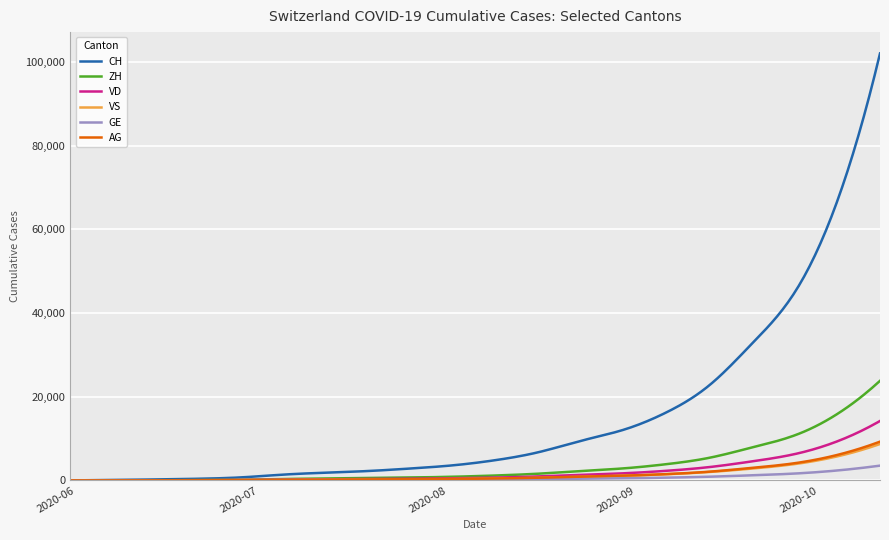

What is the difference between the maximum and minimum values in the CH series?

101986.0